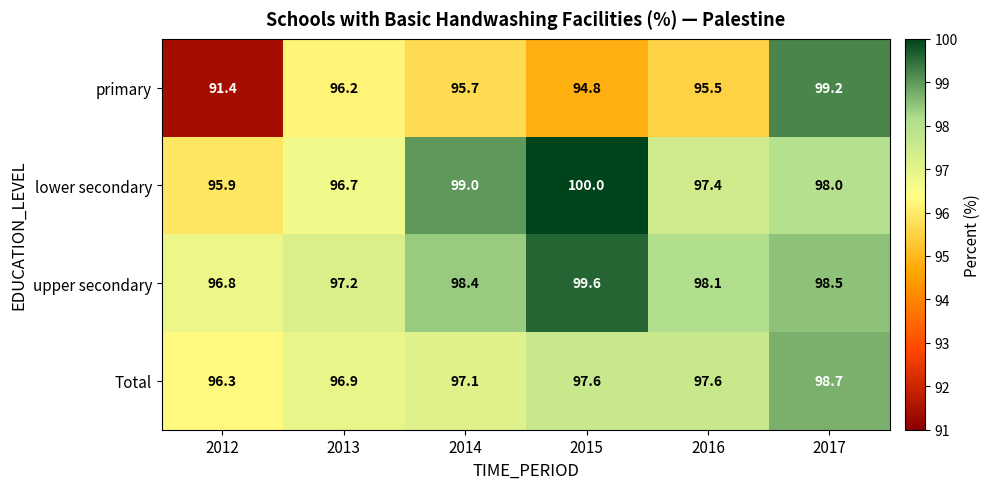

Which series changed the most between 2015 and 2016?

lower secondary